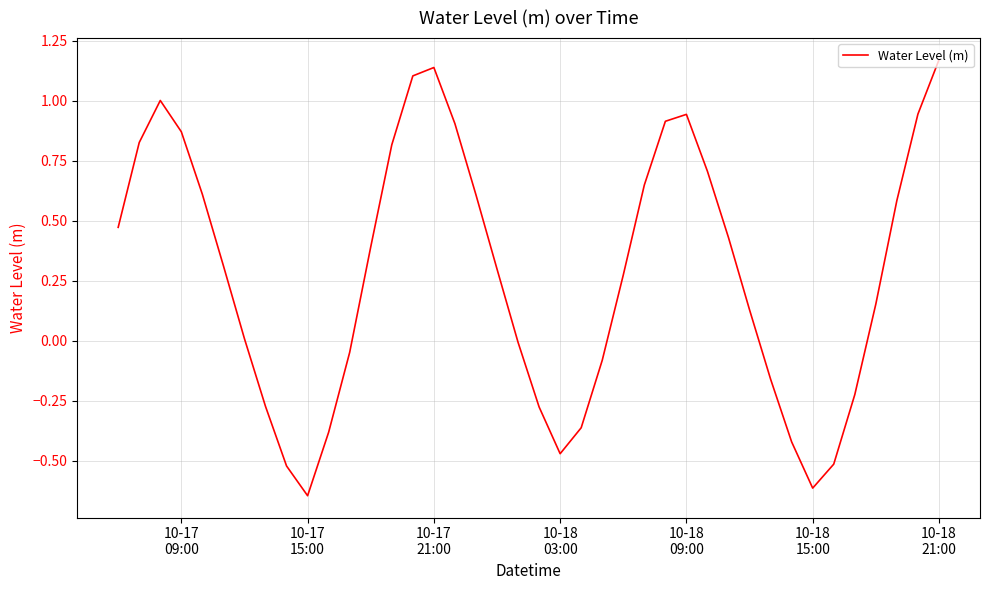

How many distinct data groups are displayed?

1